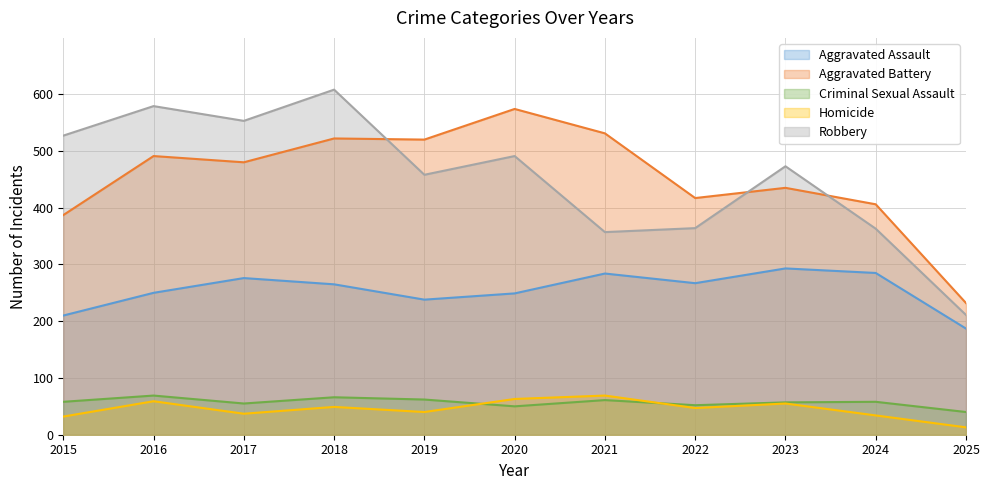

Which series has the largest total across all categories?

Aggravated Battery